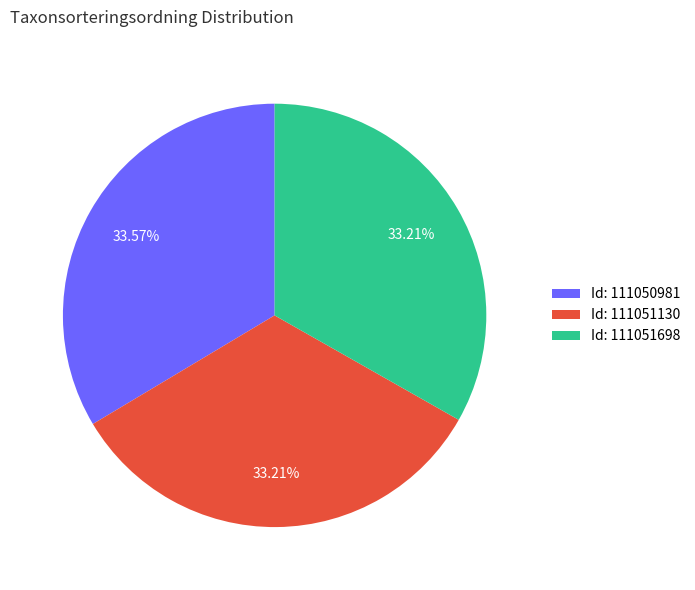

Is Id: 111051130 the majority of the pie?

No